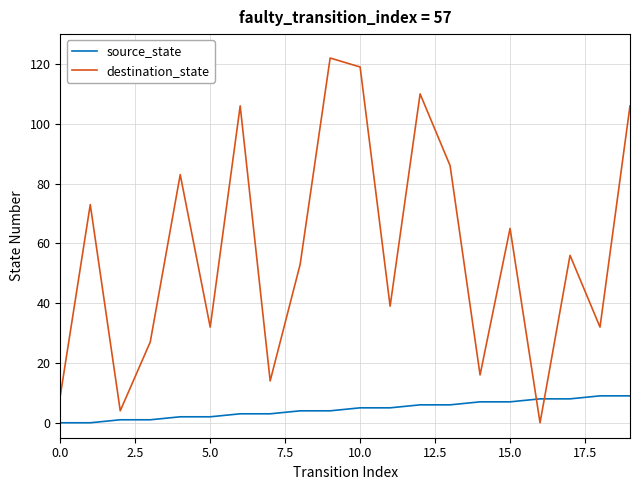

What is the difference between the maximum and minimum values in the source_state series?

9